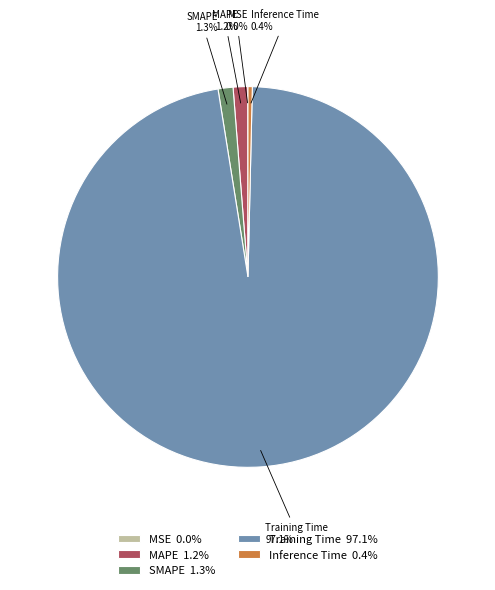

Do Training Time and SMAPE together represent more than half of the pie?

Yes